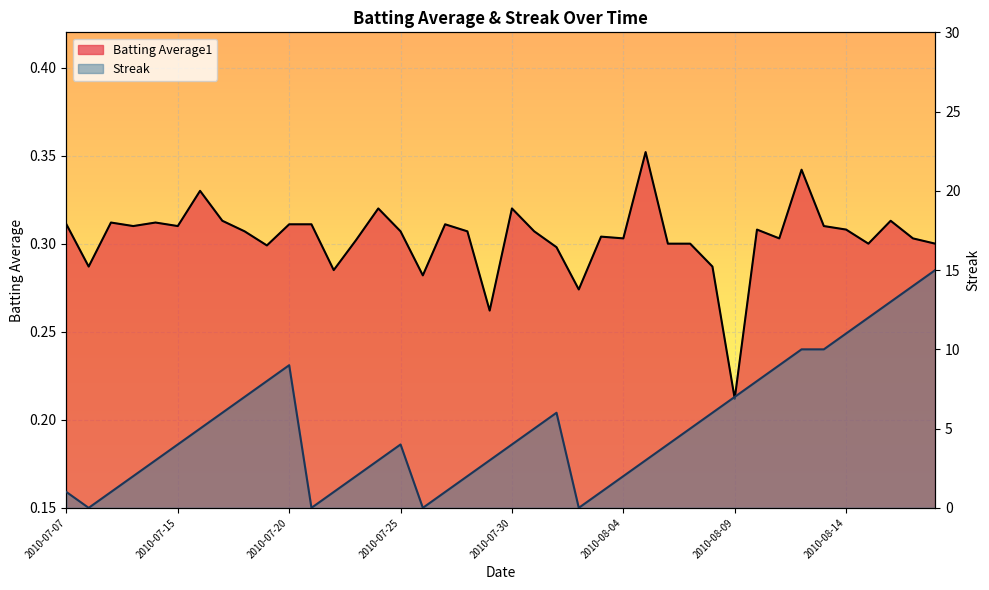

What is the total value across all series at 2010-07-16?

5.3